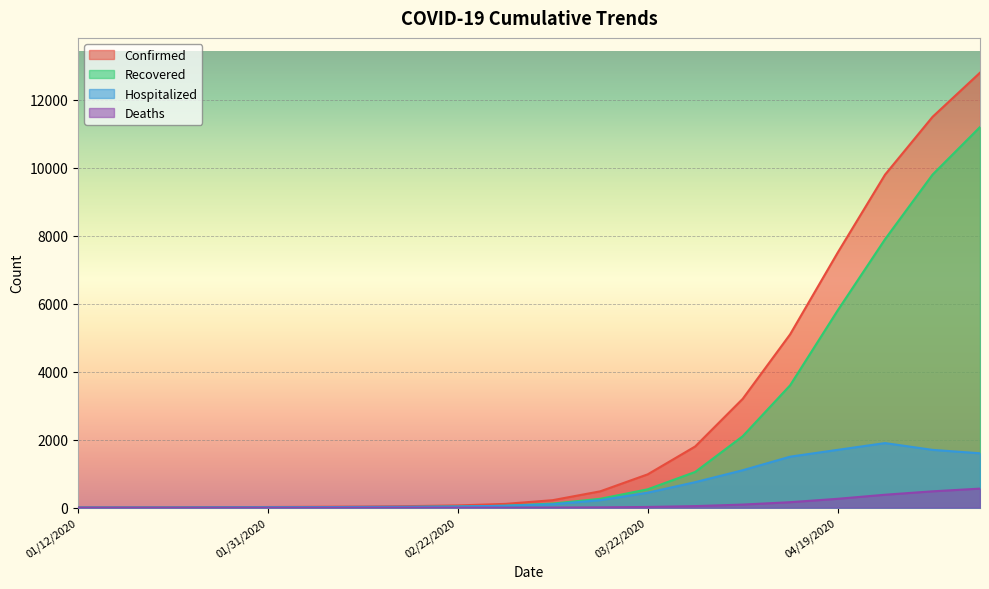

How many categories are shown in the chart?

20